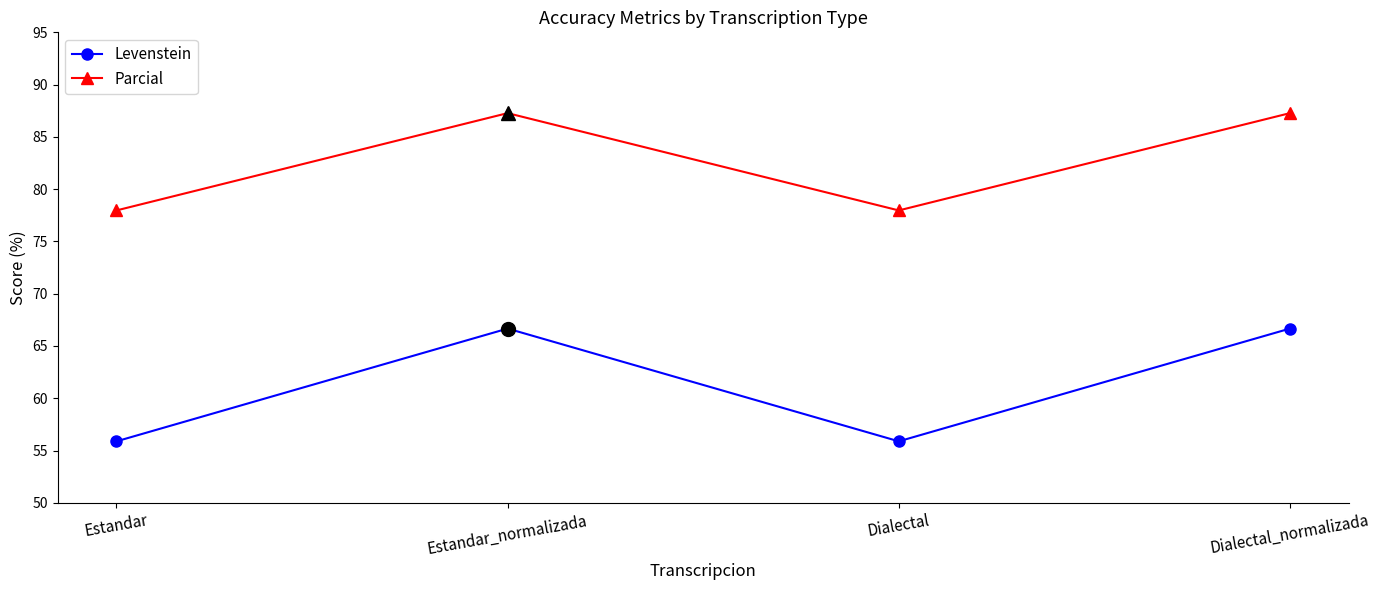

List the series in order of their peak value, lowest first.

Levenstein, Parcial